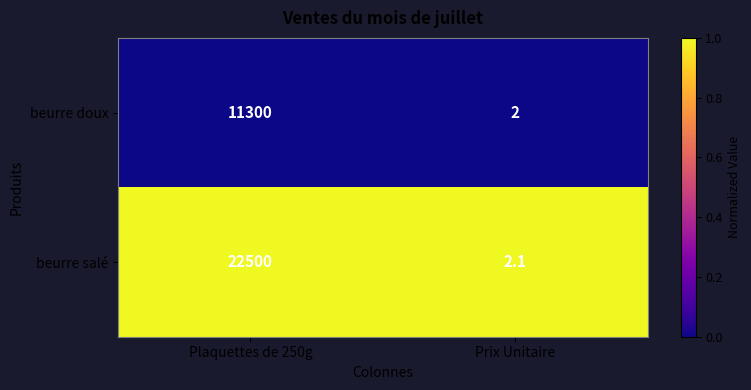

Between Plaquettes de 250g and Prix Unitaire, which series saw the biggest shift?

beurre salé